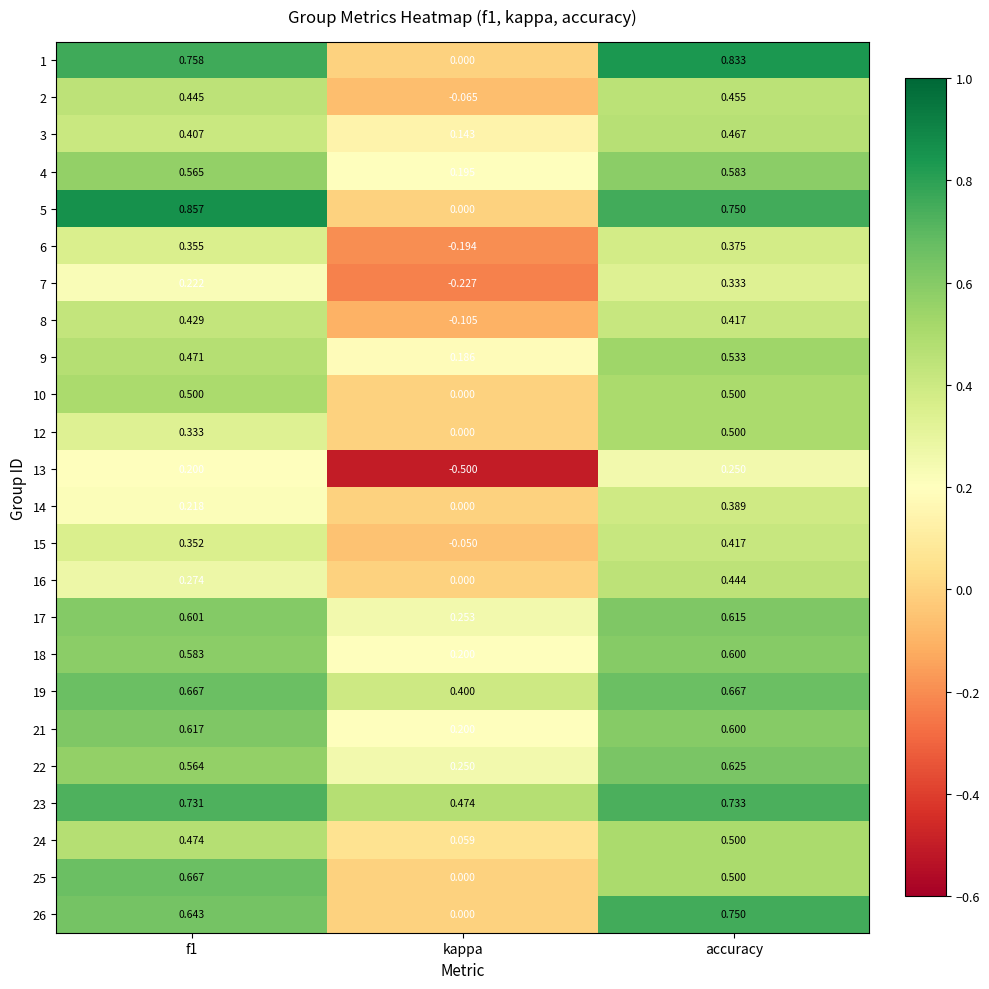

Which label corresponds to the smallest value in the chart?

kappa